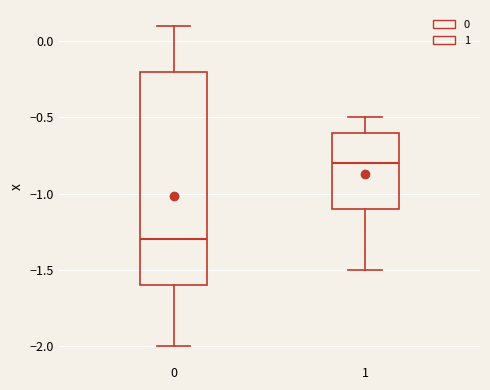

Where is the lower edge of the box at x = 0 on the y-axis? The values are not printed on the chart, so give them approximately, as read against the axis.

-1.6